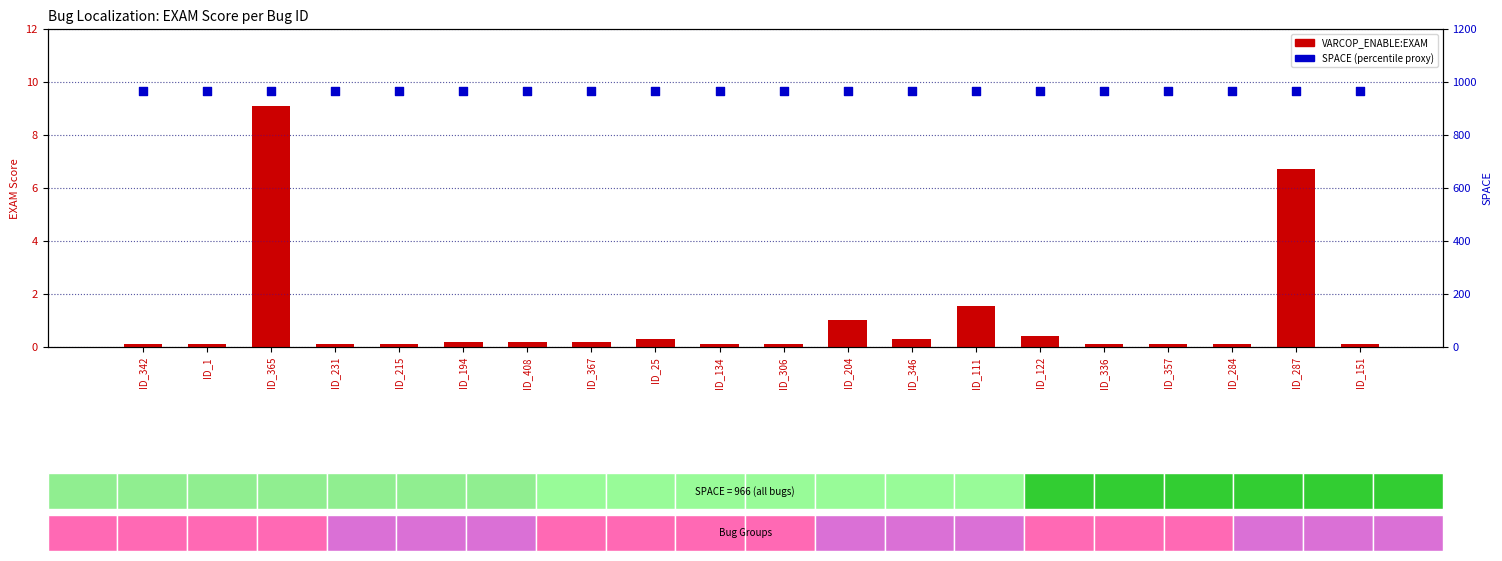

Which series contains the lowest Y value?

VARCOP_ENABLE:EXAM